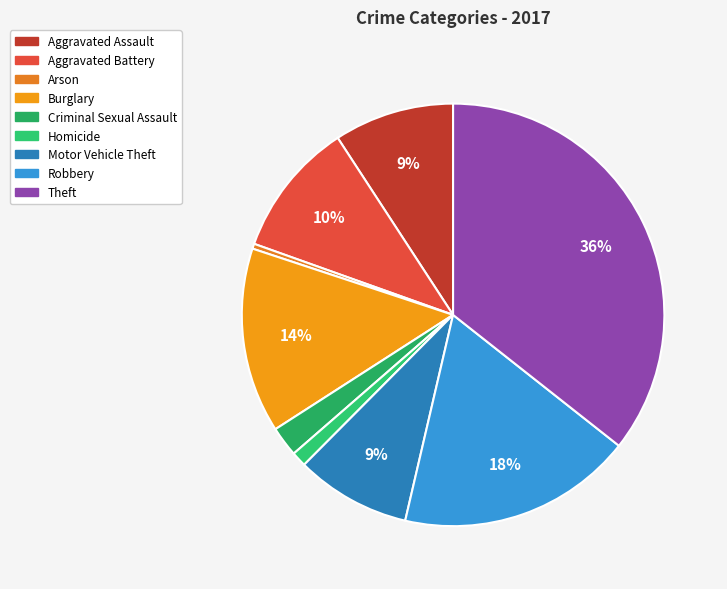

Does any single category account for the majority?

No